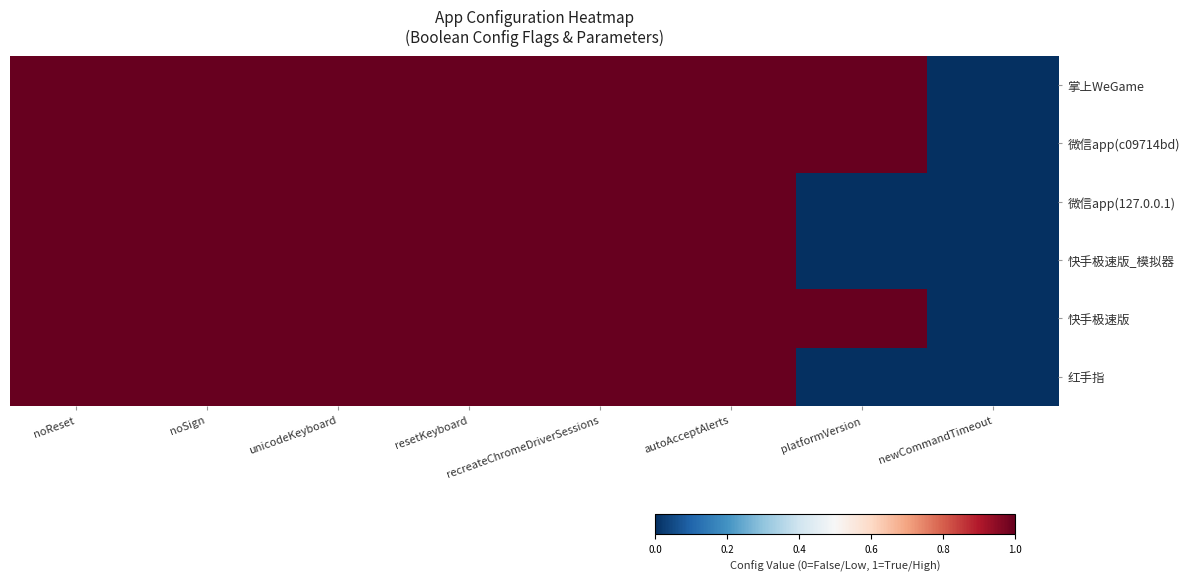

Reading right to left, transcribe all the data shown in this chart.

掌上WeGame: newCommandTimeout=0.0	platformVersion=1.0	autoAcceptAlerts=1.0	recreateChromeDriverSessions=1.0	resetKeyboard=1.0	unicodeKeyboard=1.0	noSign=1.0	noReset=1.0
微信app(c09714bd): newCommandTimeout=0.0	platformVersion=1.0	autoAcceptAlerts=1.0	recreateChromeDriverSessions=1.0	resetKeyboard=1.0	unicodeKeyboard=1.0	noSign=1.0	noReset=1.0
微信app(127.0.0.1): newCommandTimeout=0.0	platformVersion=0.0	autoAcceptAlerts=1.0	recreateChromeDriverSessions=1.0	resetKeyboard=1.0	unicodeKeyboard=1.0	noSign=1.0	noReset=1.0
快手极速版_模拟器: newCommandTimeout=0.0	platformVersion=0.0	autoAcceptAlerts=1.0	recreateChromeDriverSessions=1.0	resetKeyboard=1.0	unicodeKeyboard=1.0	noSign=1.0	noReset=1.0
快手极速版: newCommandTimeout=0.0	platformVersion=1.0	autoAcceptAlerts=1.0	recreateChromeDriverSessions=1.0	resetKeyboard=1.0	unicodeKeyboard=1.0	noSign=1.0	noReset=1.0
红手指: newCommandTimeout=0.0	platformVersion=0.0	autoAcceptAlerts=1.0	recreateChromeDriverSessions=1.0	resetKeyboard=1.0	unicodeKeyboard=1.0	noSign=1.0	noReset=1.0